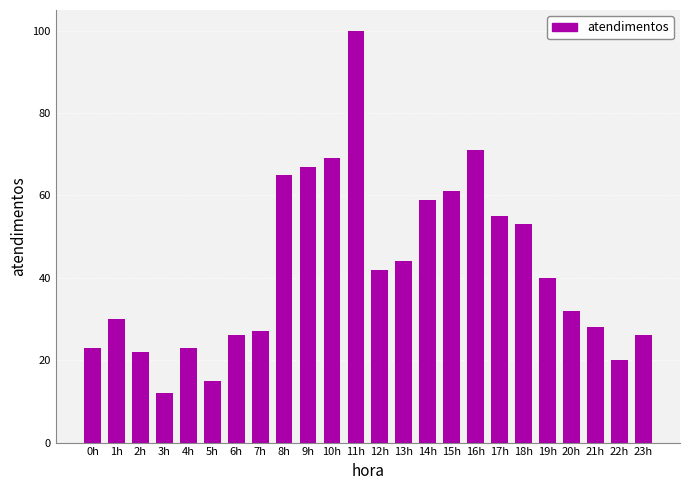

The chart shows a value of 7 at 3h. True or false?

False